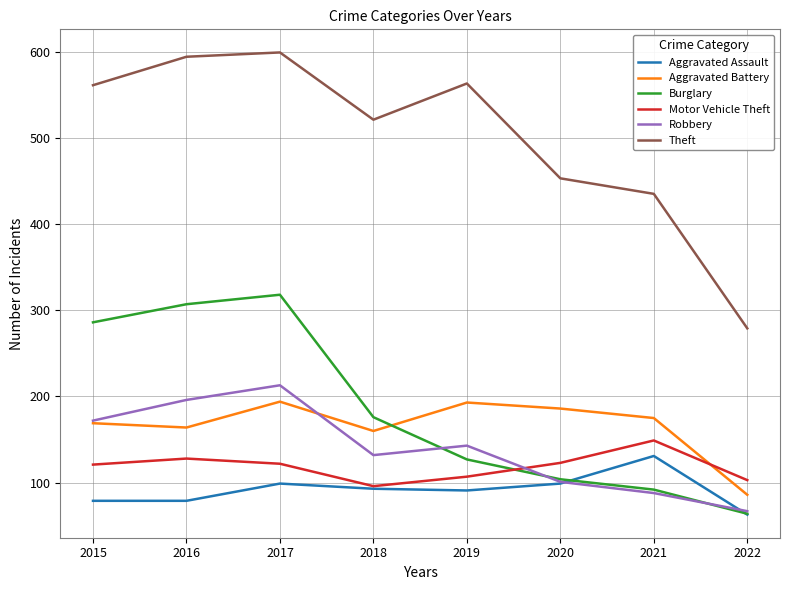

What is the lowest value of the Aggravated Assault series?

63